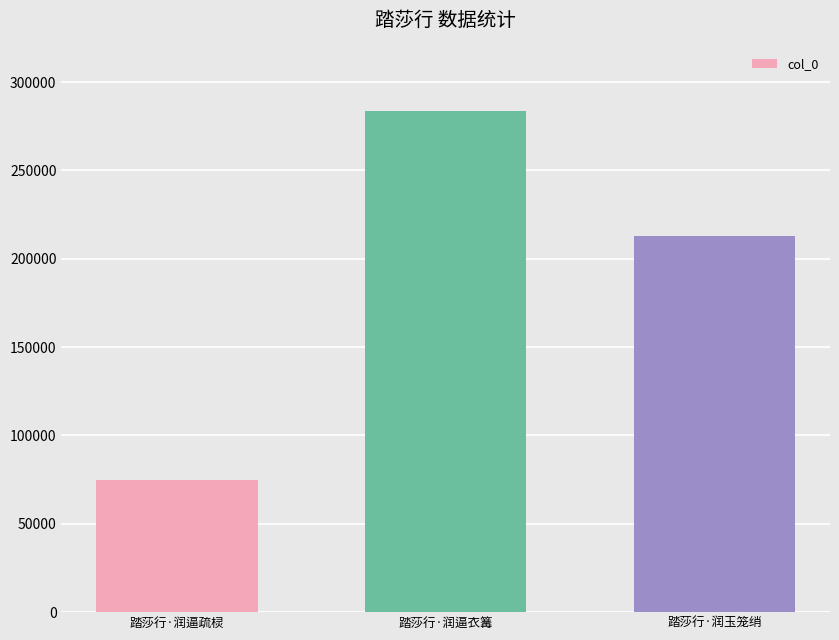

Reading left to right, list all the values displayed in this chart.

74545	283659	213128